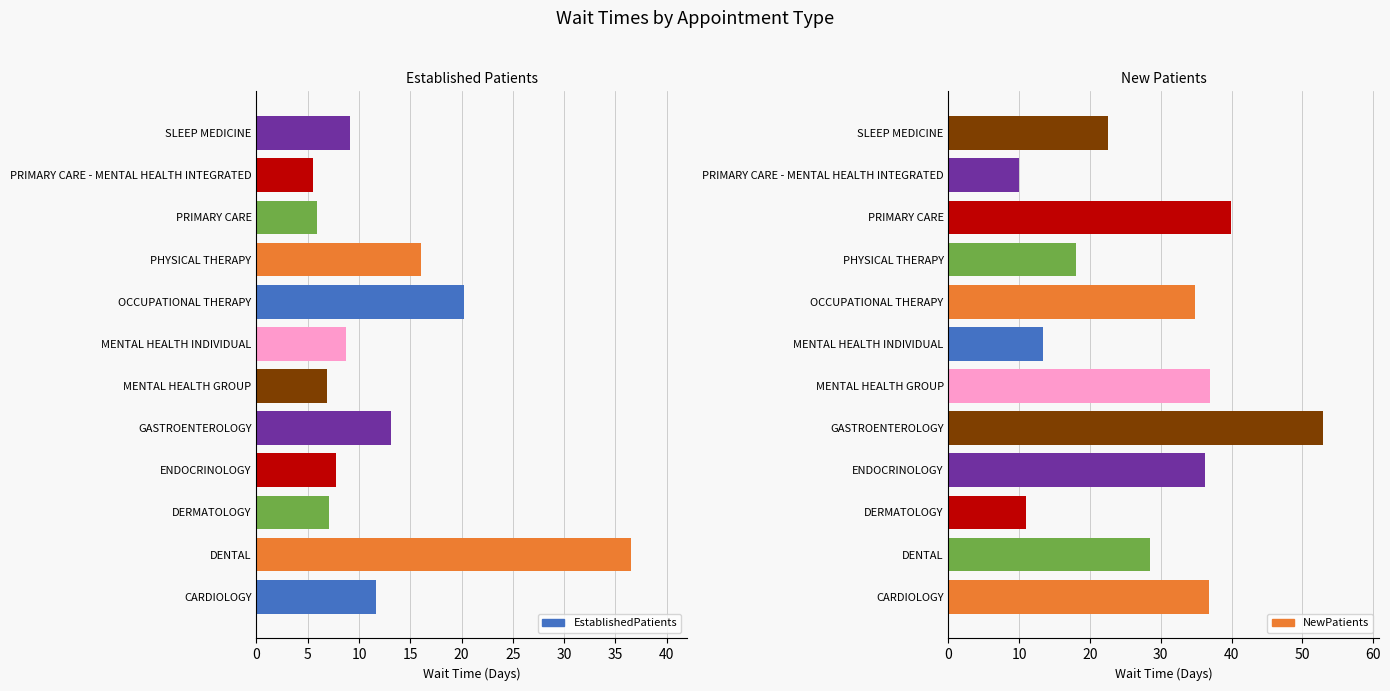

What is the maximum value shown in the chart?

52.9